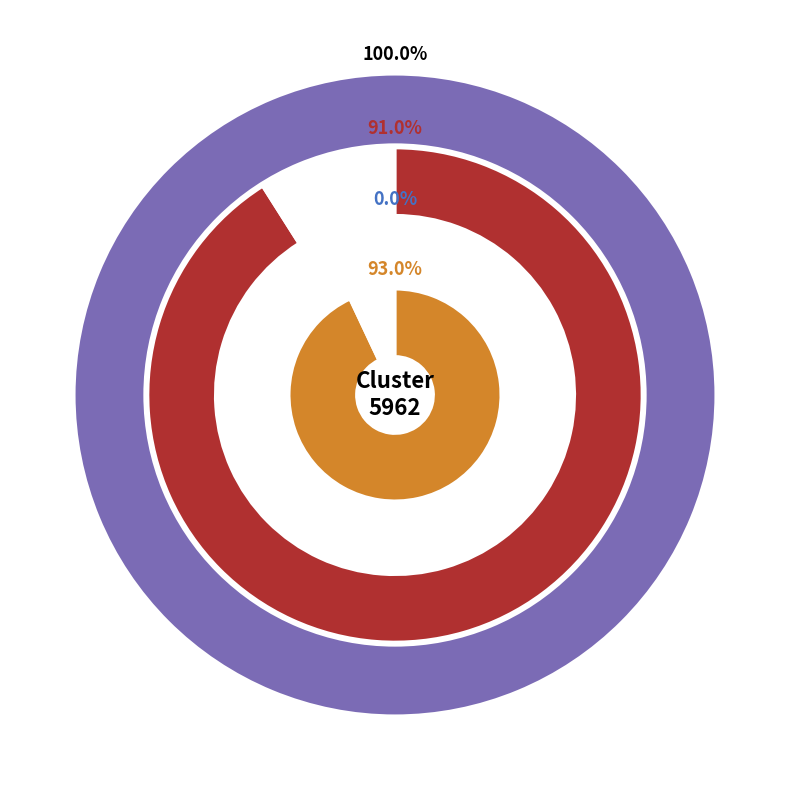

Is there any slice that represents more than half of the pie?

No